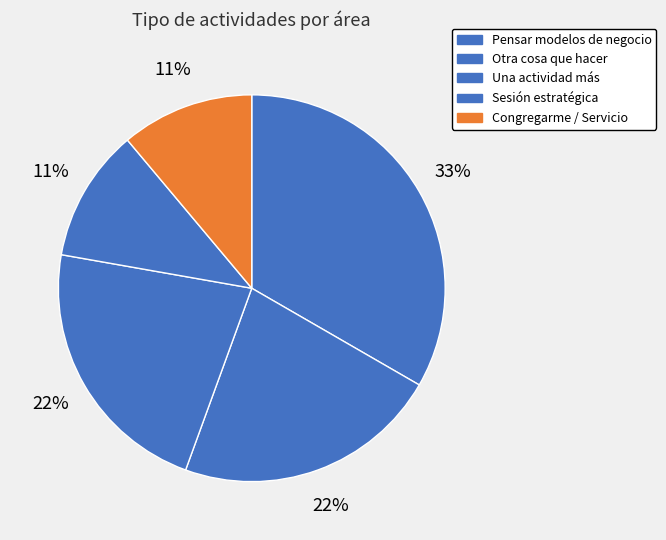

What percentage is the Pensar modelos de negocio slice, to the nearest percent?

33%